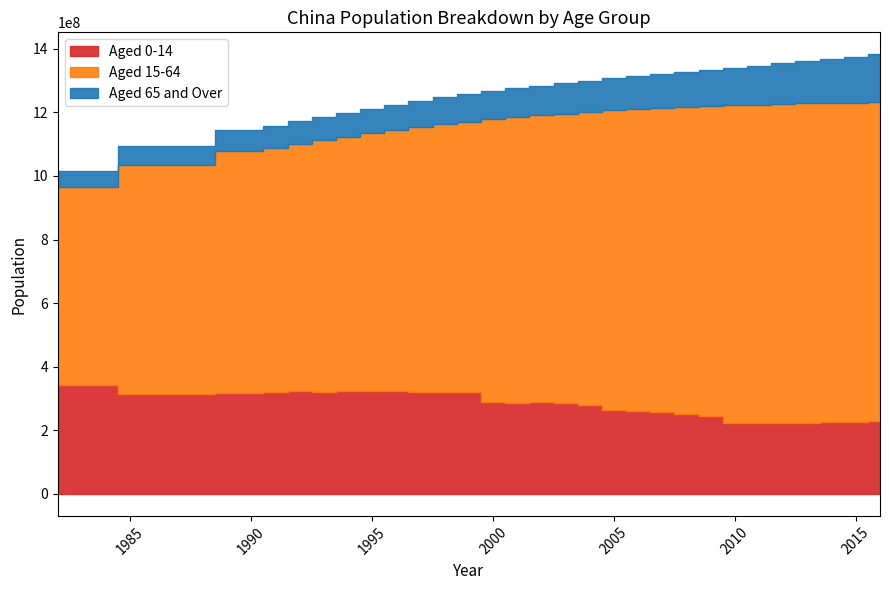

Which series changed the most between 1987 and 1995?

Aged 15-64